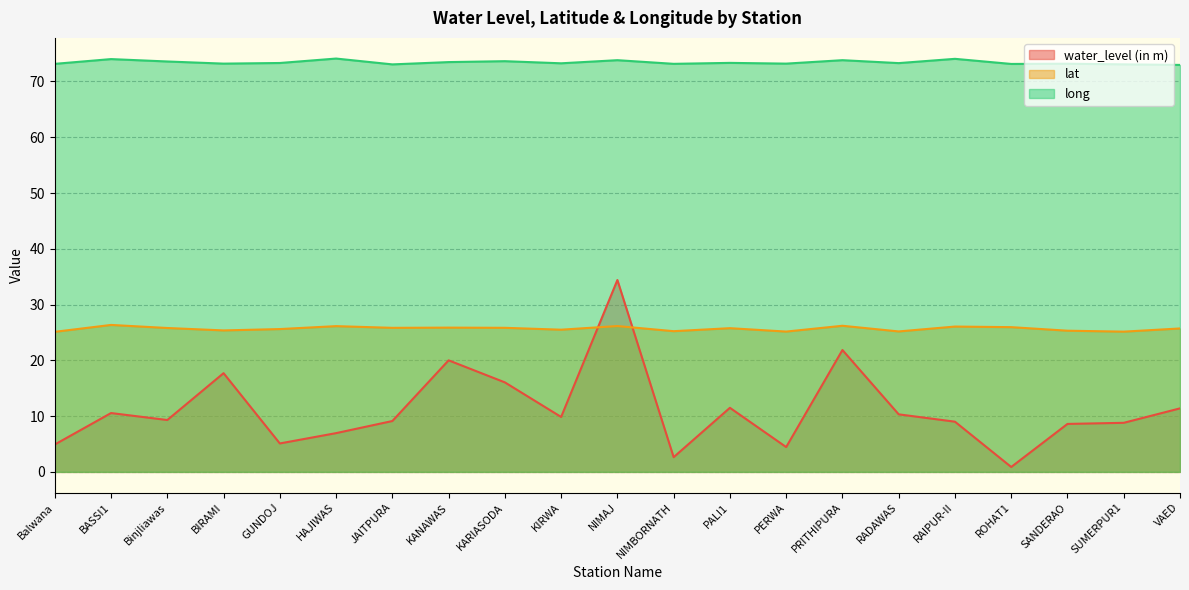

At which category does long reach its first local valley?

BIRAMI